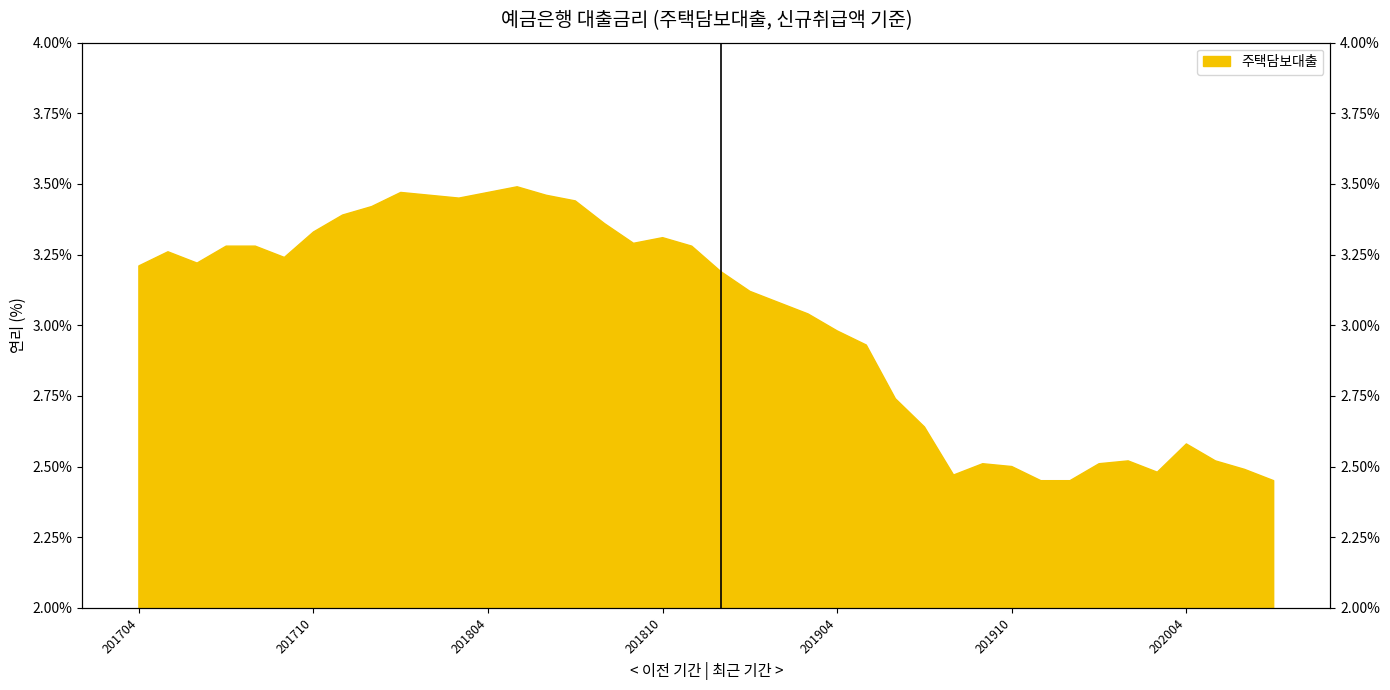

How many lines are shown in the chart?

1